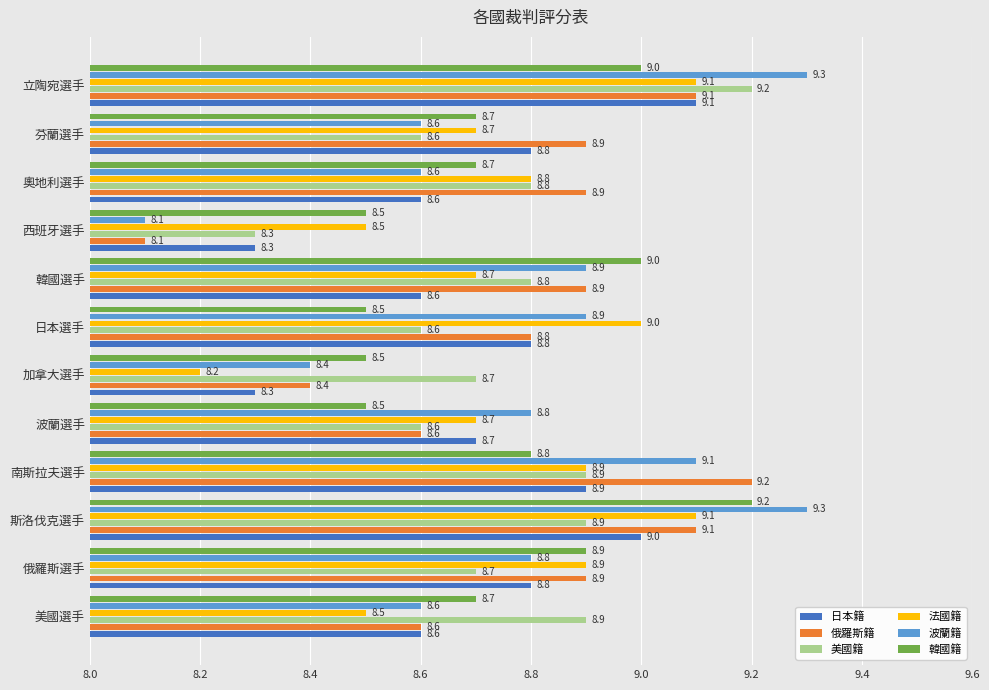

At which label is 波蘭籍 closest to 8?

西班牙選手